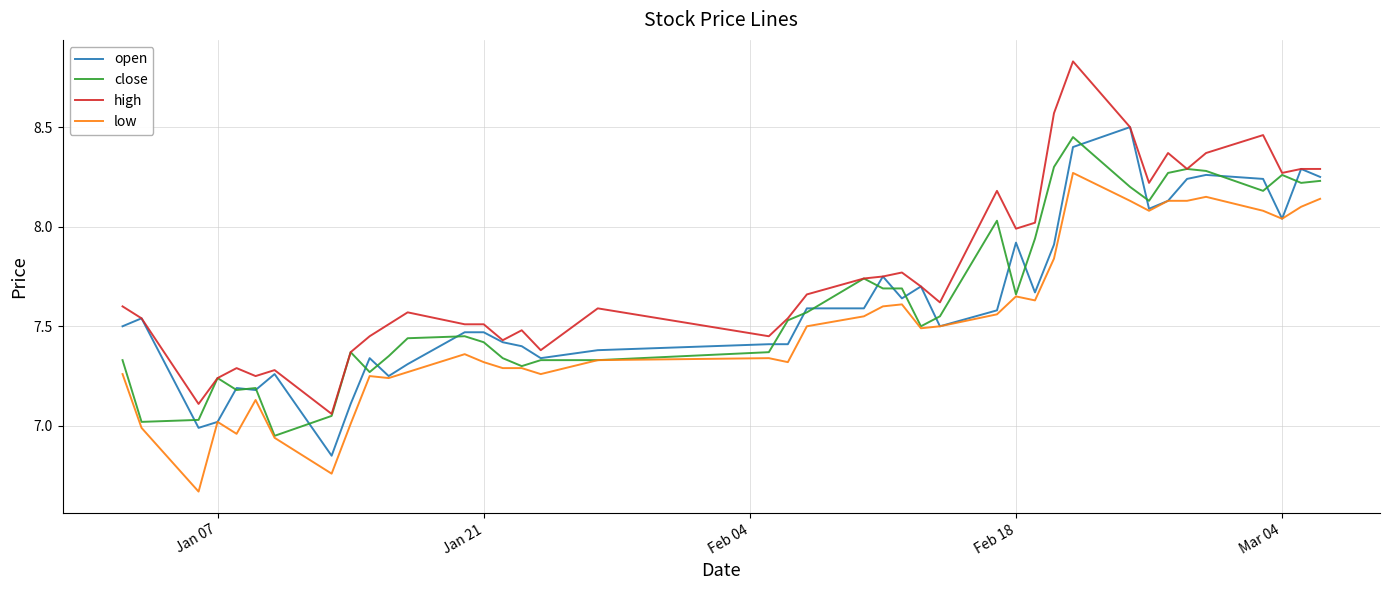

Which series has the largest range (max minus min)?

high